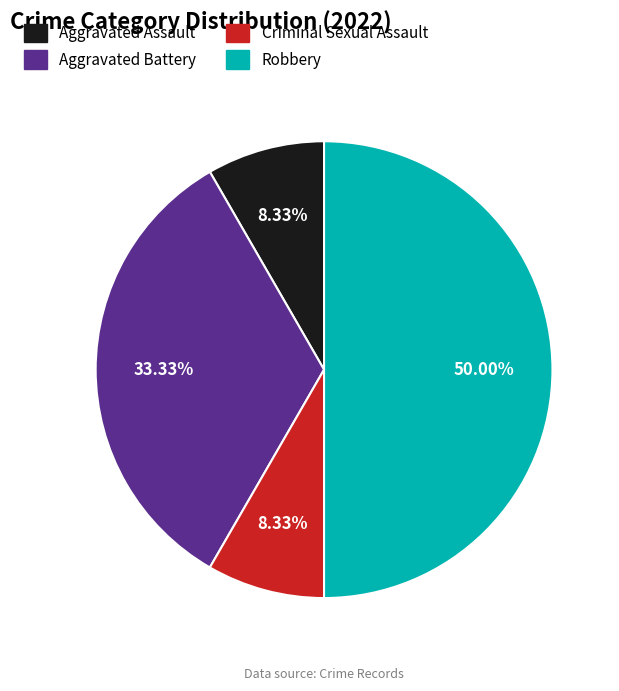

Is Criminal Sexual Assault the majority of the pie?

No